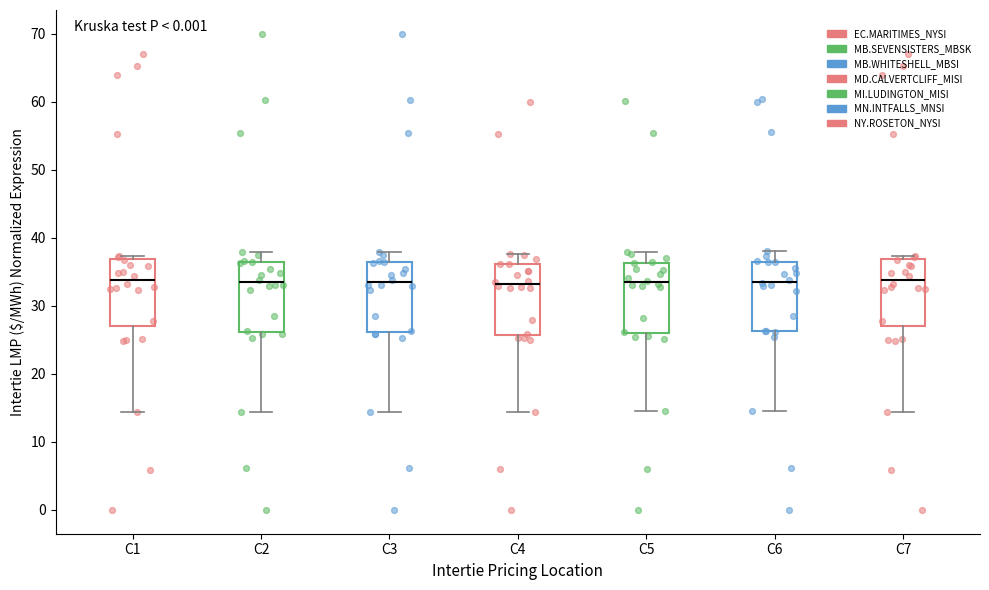

Reading left to right, read every box against the y-axis: the position of its median line, the range the box covers, and the ends of its whiskers. The values are not printed on the chart, so give them approximately, as read against the axis.

C1: median 34, box 27 to 37, whiskers 14 to 37 (just above the box's upper edge)
C2: median 33, box 26 to 36, whiskers 14 to 38
C3: median 33, box 26 to 36, whiskers 14 to 38
C4: median 33, box 26 to 36, whiskers 14 to 38
C5: median 33, box 26 to 36, whiskers 15 to 38
C6: median 34, box 26 to 37, whiskers 15 to 38
C7: median 34, box 27 to 37, whiskers 14 to 37 (just above the box's upper edge)